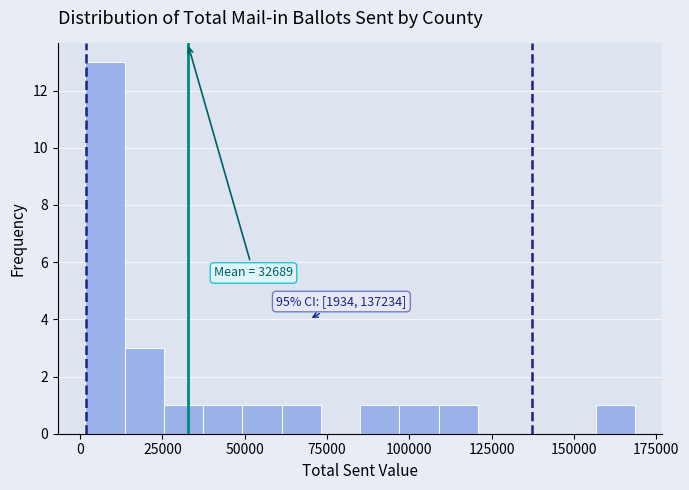

Around what value on the x-axis is the tallest bar? Give the approximate position of its centre, as read against the axis.

10000